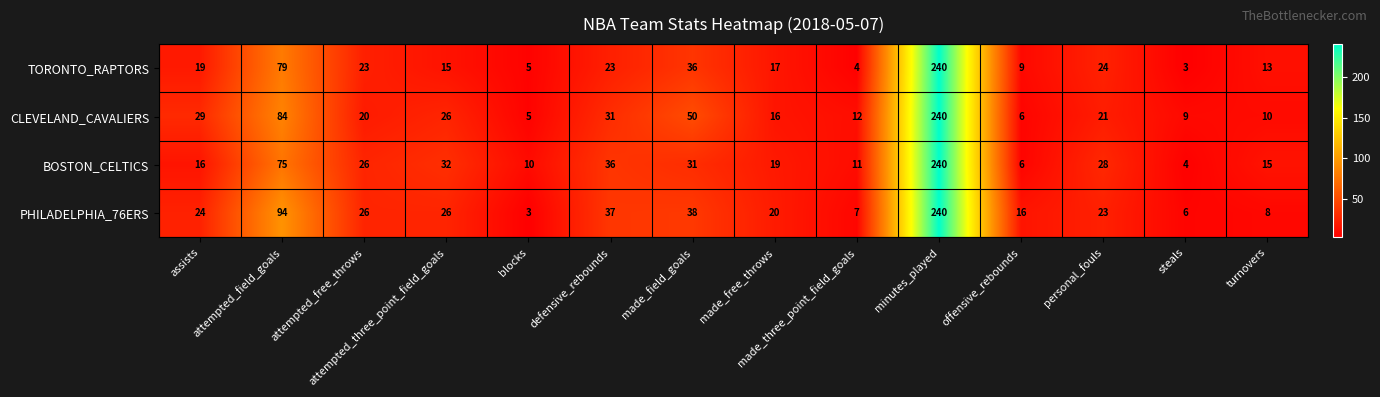

Rank the series by their average value, from highest to lowest.

PHILADELPHIA_76ERS, CLEVELAND_CAVALIERS, BOSTON_CELTICS, TORONTO_RAPTORS